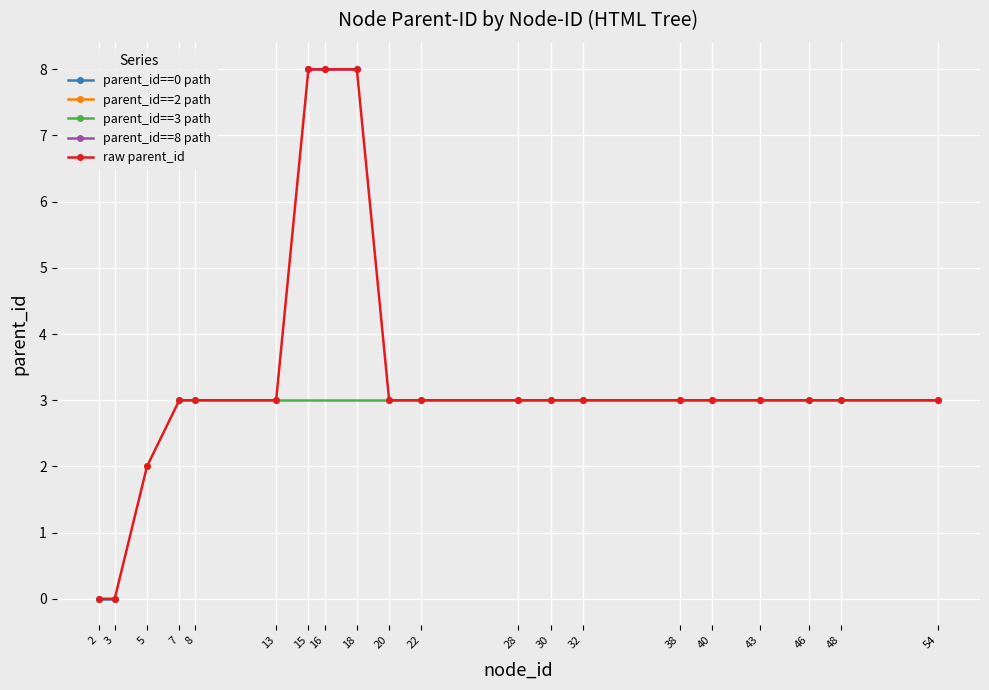

True or false: the data shows 0 at 2.

True